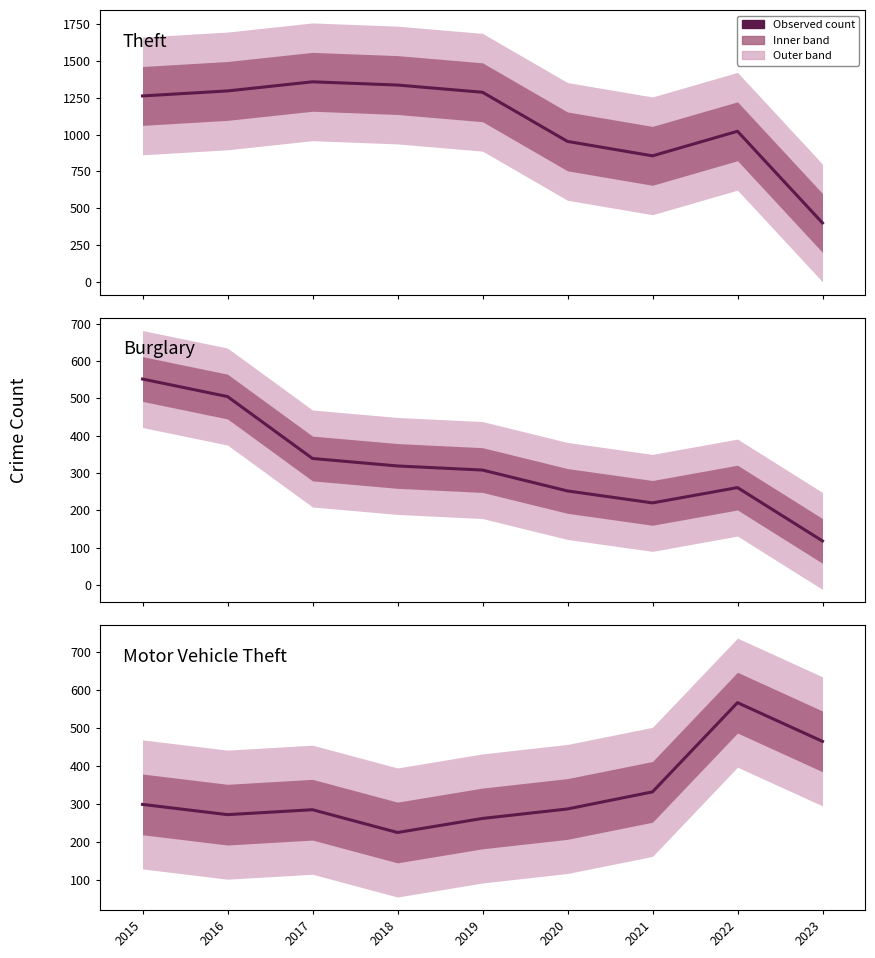

The value of Burglary at 2018 is 571. True or false?

False